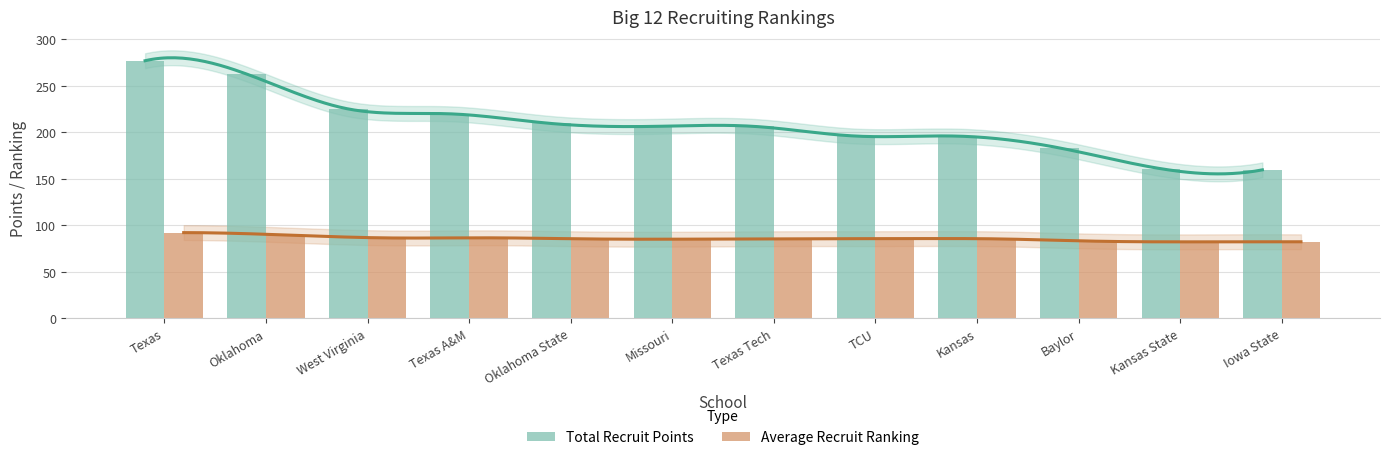

At Texas Tech, list the series in order from largest to smallest.

Total Recruit Points, Average Recruit Ranking